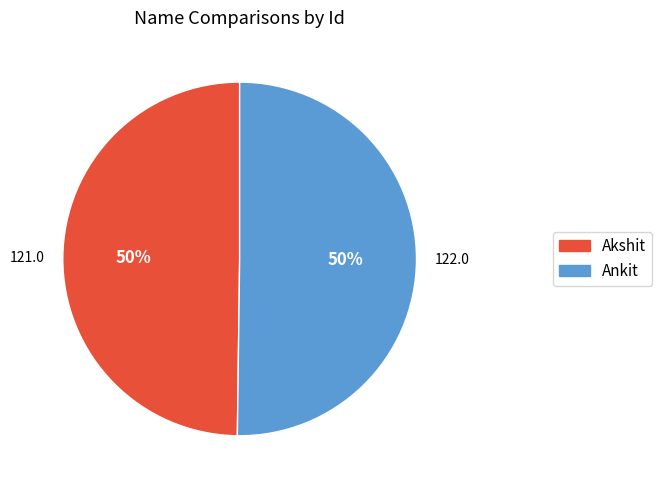

Is the sum of Akshit and Ankit greater than half?

Yes